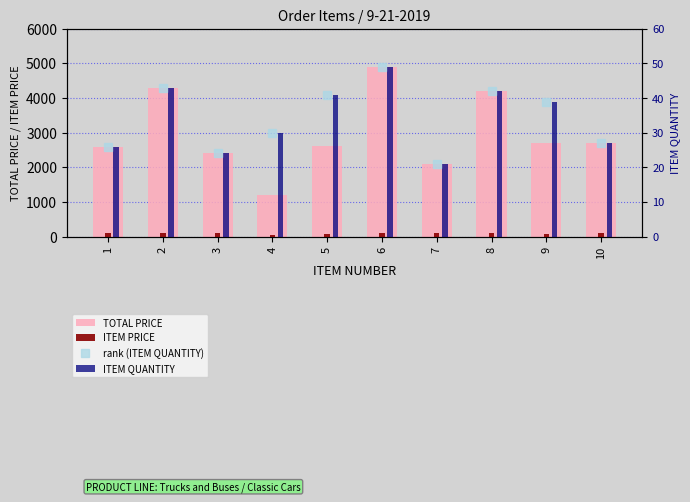

At which category is the sum across all series the highest?

6